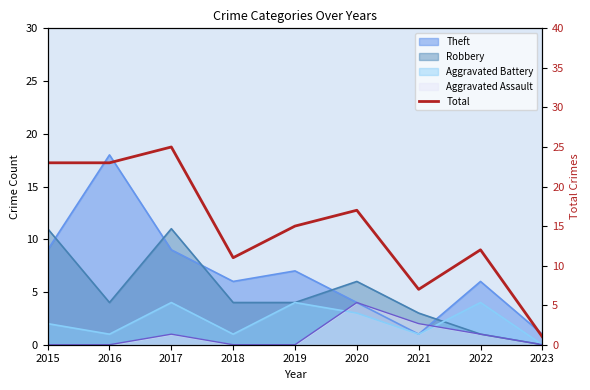

Reading left to right, extract all data points from this chart.

23	23	25	11	15	17	7	12	1